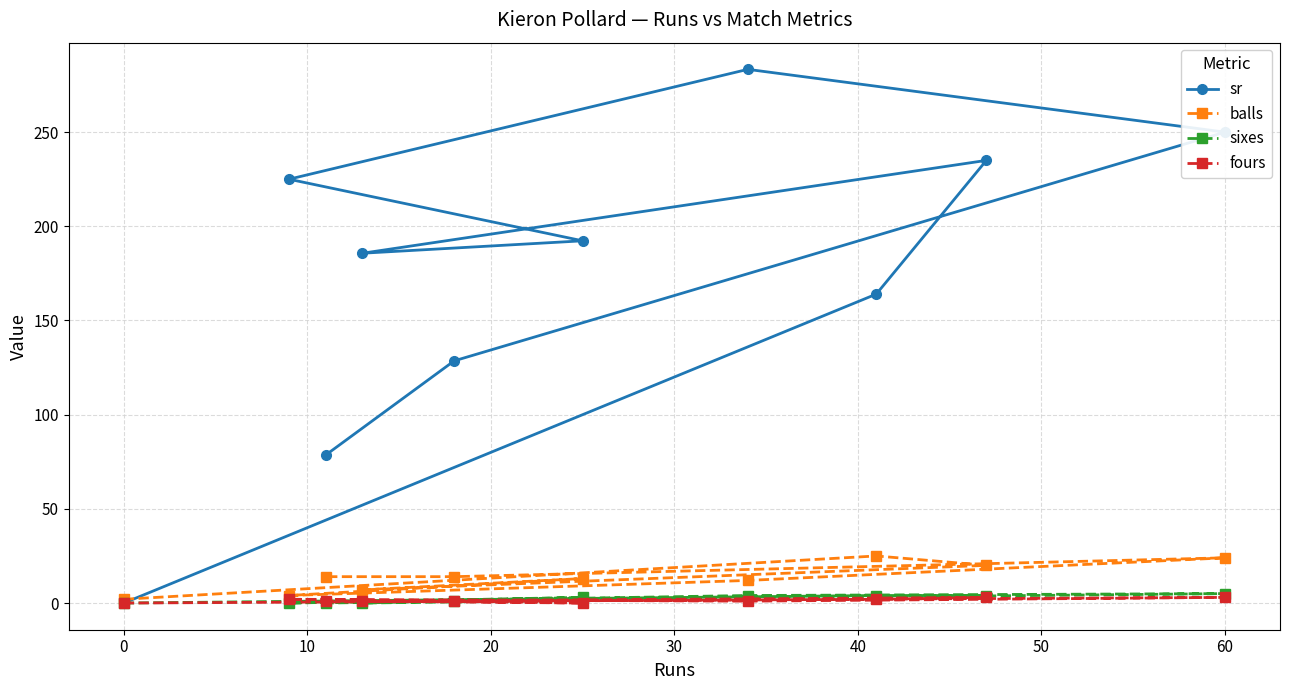

Which series has the largest total across all categories?

sr